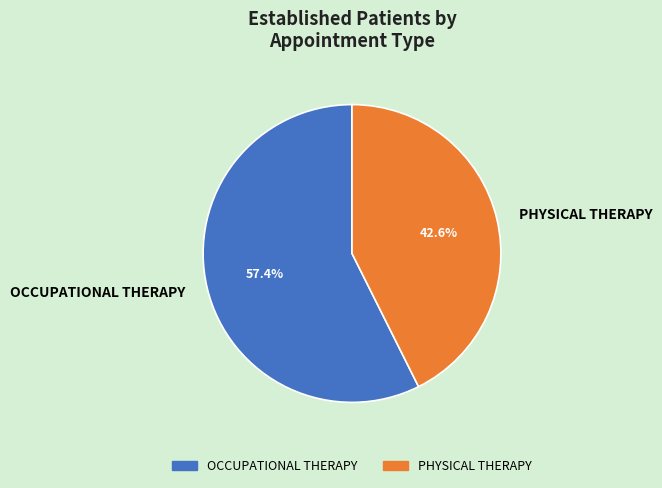

Approximately how many times larger is the value at OCCUPATIONAL THERAPY compared to PHYSICAL THERAPY?

1.3